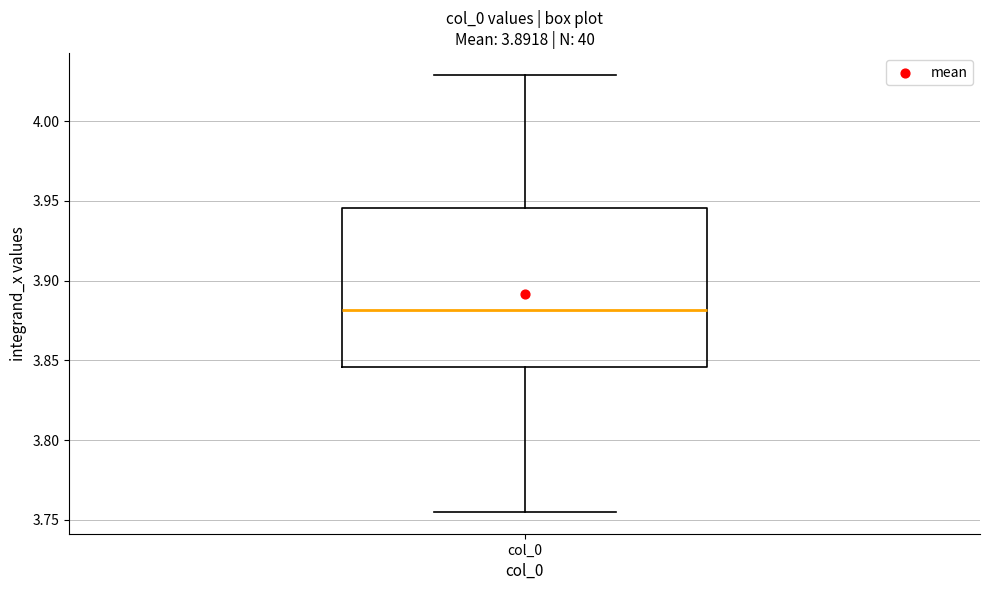

Transcribe this box plot: give where the median line is, the range the box spans, and where the two whiskers end, as read against the y-axis. The values are not printed on the chart, so give them approximately, as read against the axis.

median 3.880, box 3.845 to 3.945, whiskers 3.755 to 4.030